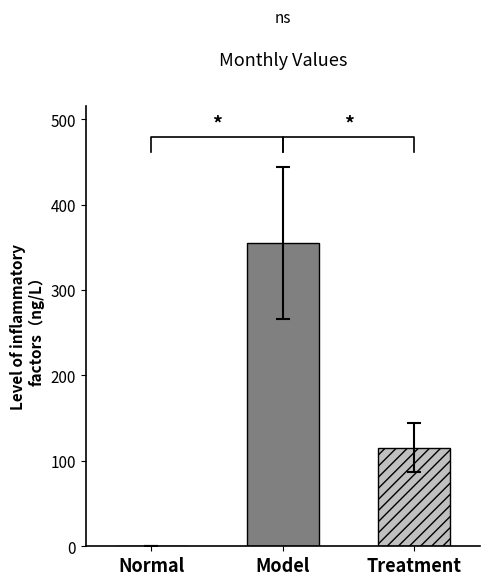

What is the maximum value shown in the chart?

355.0